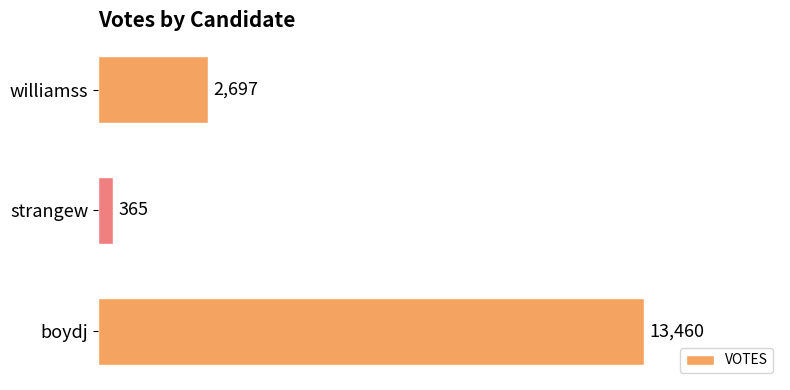

Reading bottom to top, extract all data points from this chart.

boydj=13460	strangew=365	williamss=2697